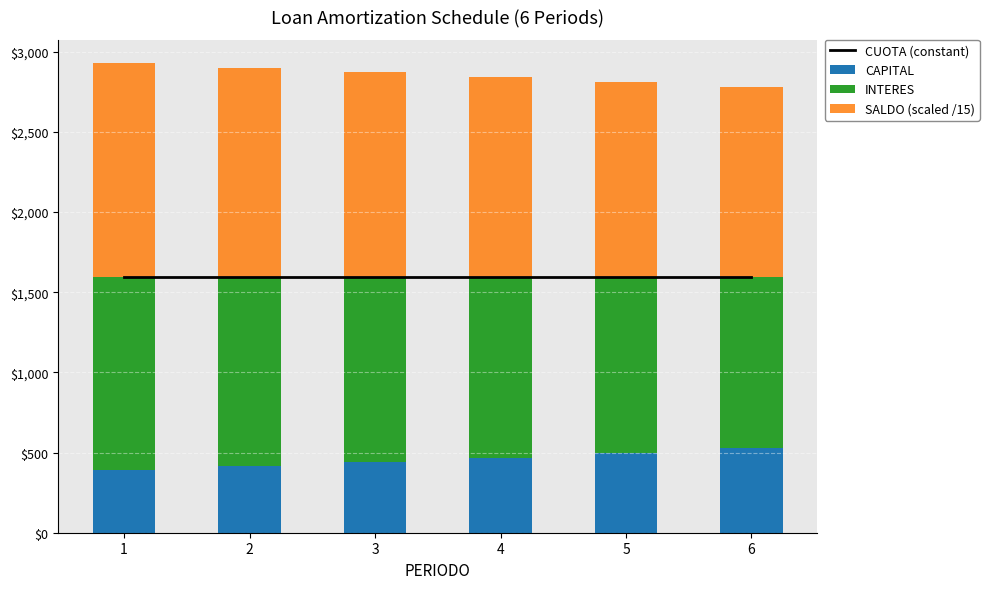

What is the difference between the highest and lowest values at 2?

1176.4